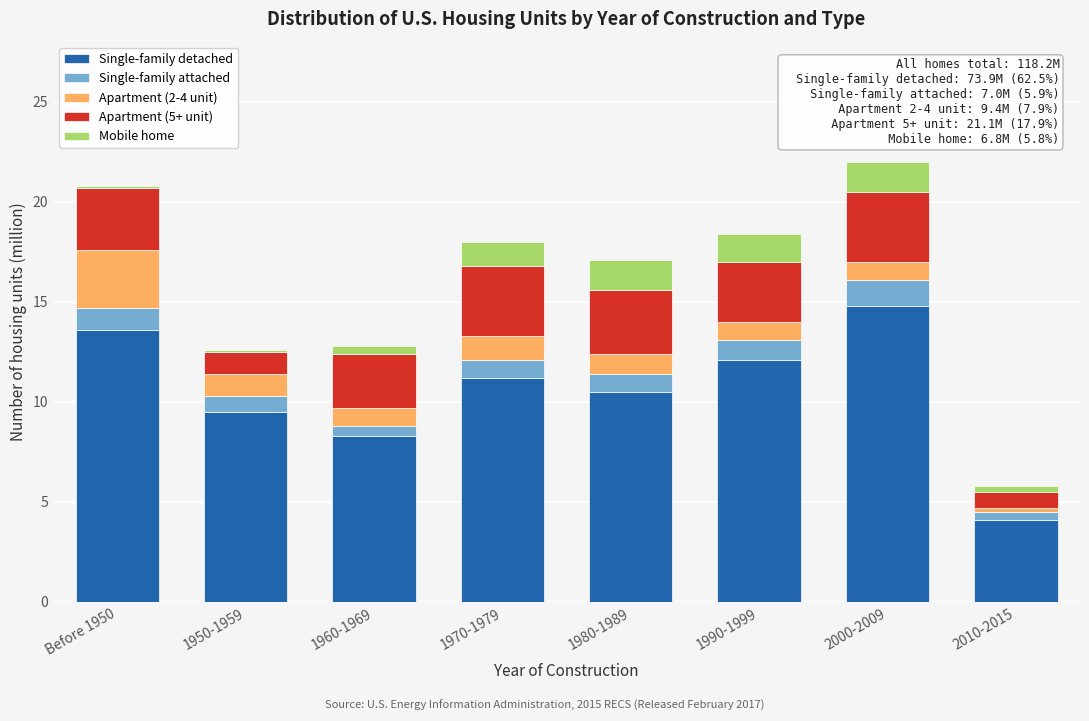

The value of Single-family detached at 1970-1979 is 11.2. True or false?

True